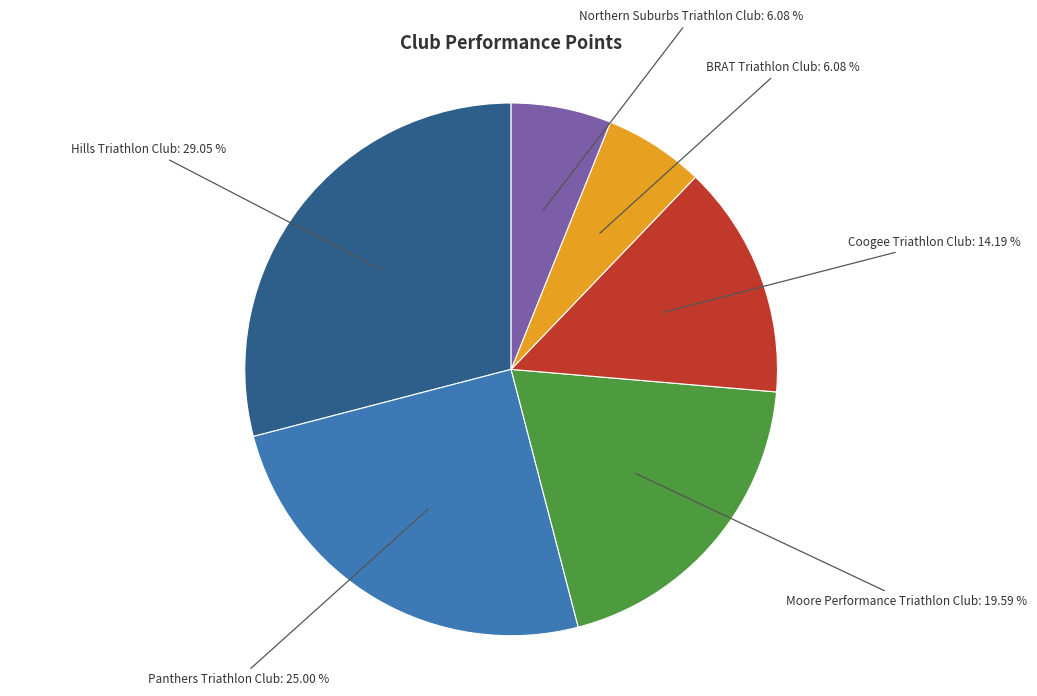

Is there any slice that represents more than half of the pie?

No